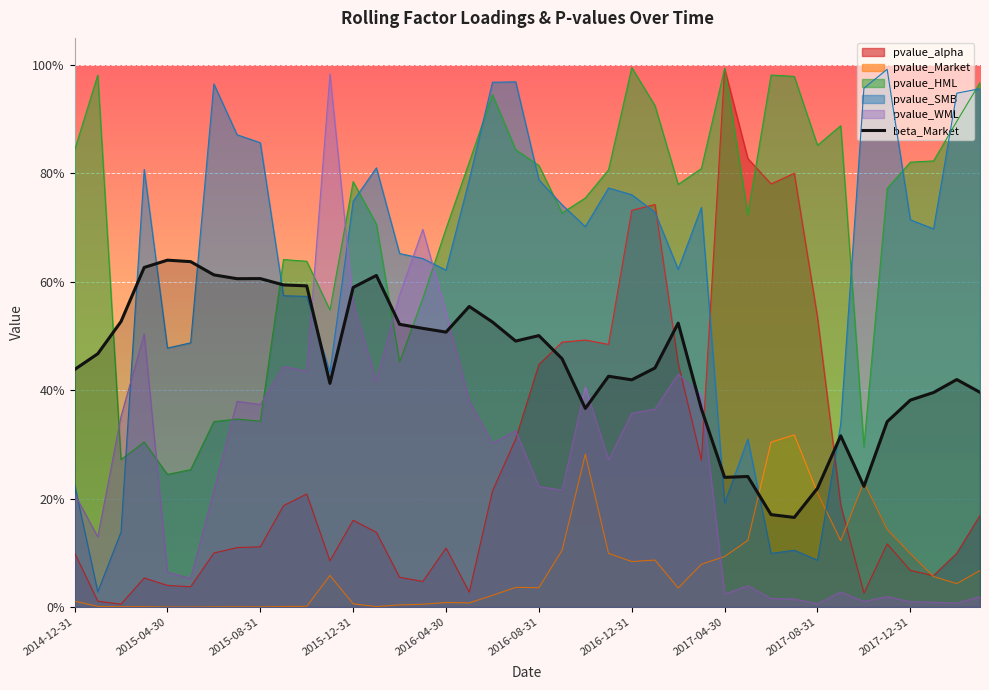

What is the difference between the values at 21 and 39?

0.1